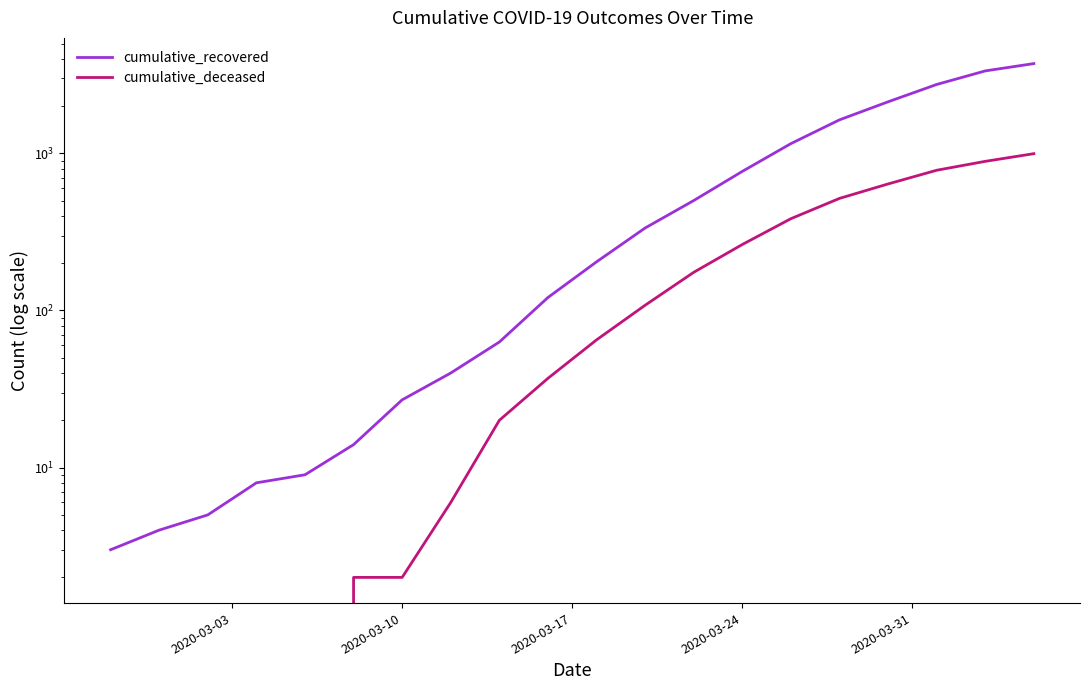

How many values in the cumulative_deceased series exceed 65?

9